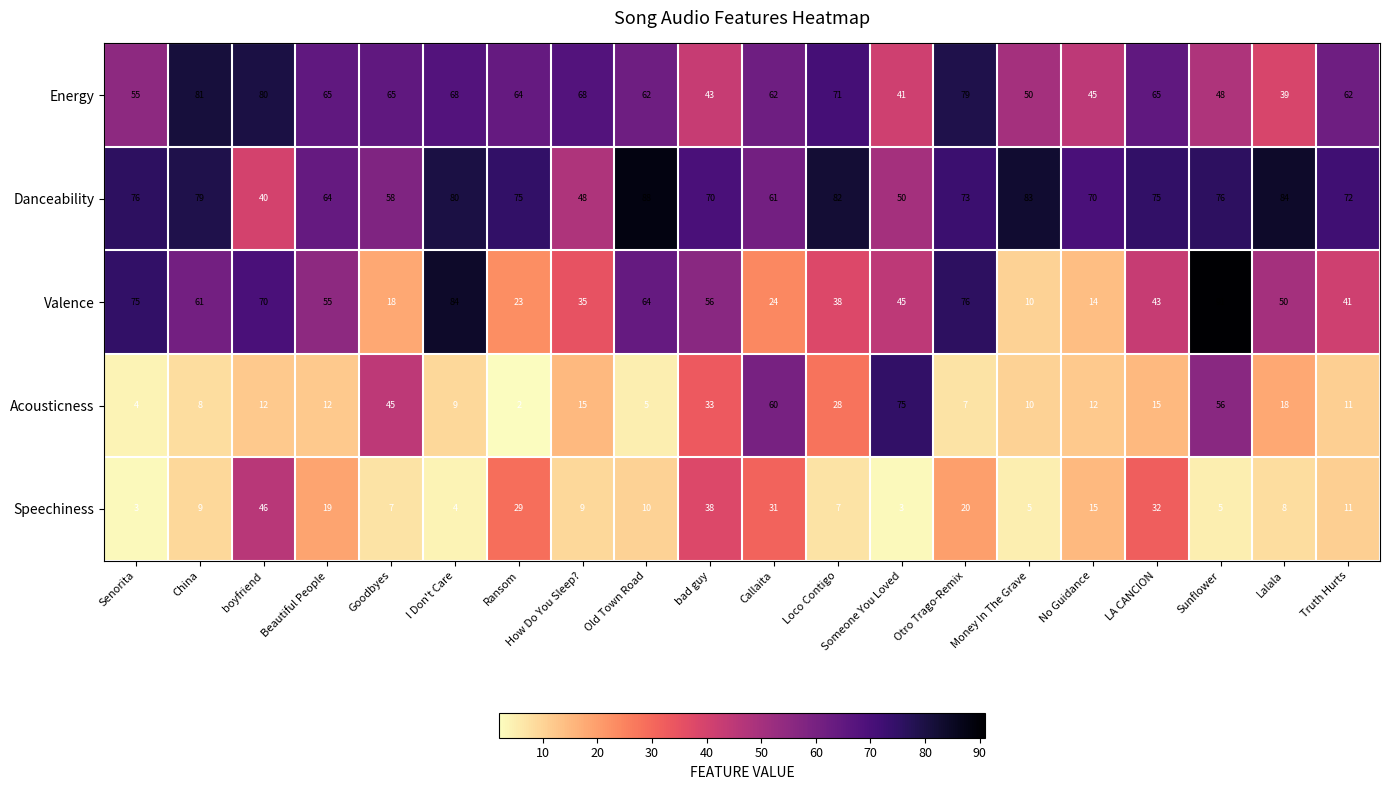

What is the total value across all series at boyfriend?

248